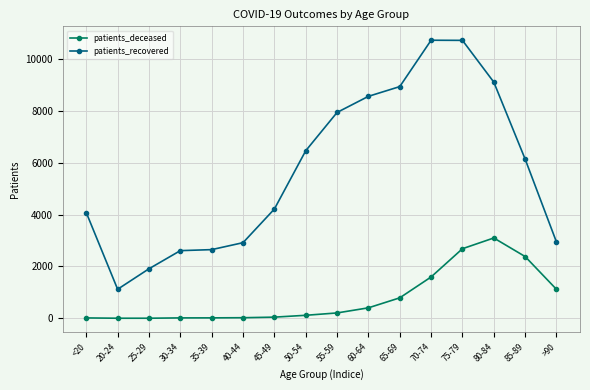

True or false: patients_recovered has more than 2 points higher than both neighbors.

False